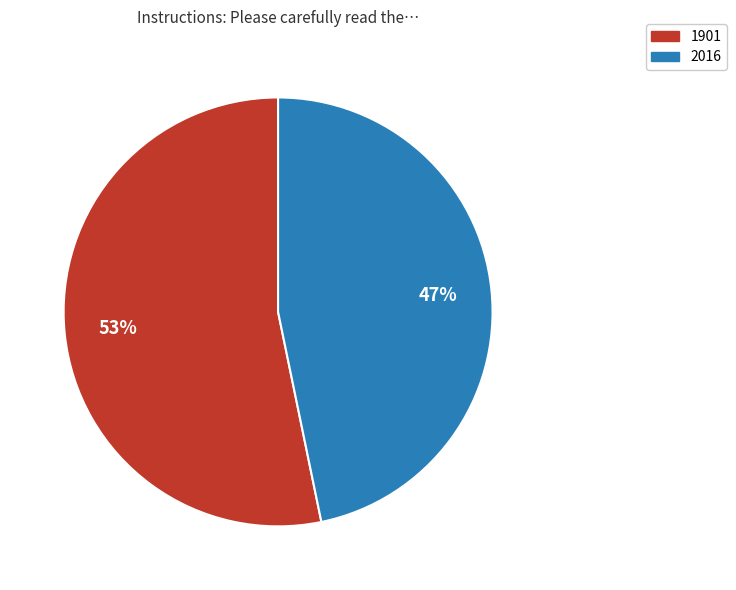

The 1901 slice represents 53% of the pie. True or false?

True